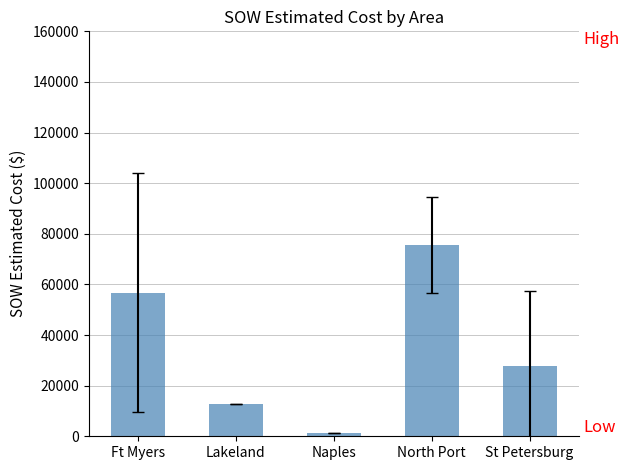

Does the chart contain stacked bars?

No